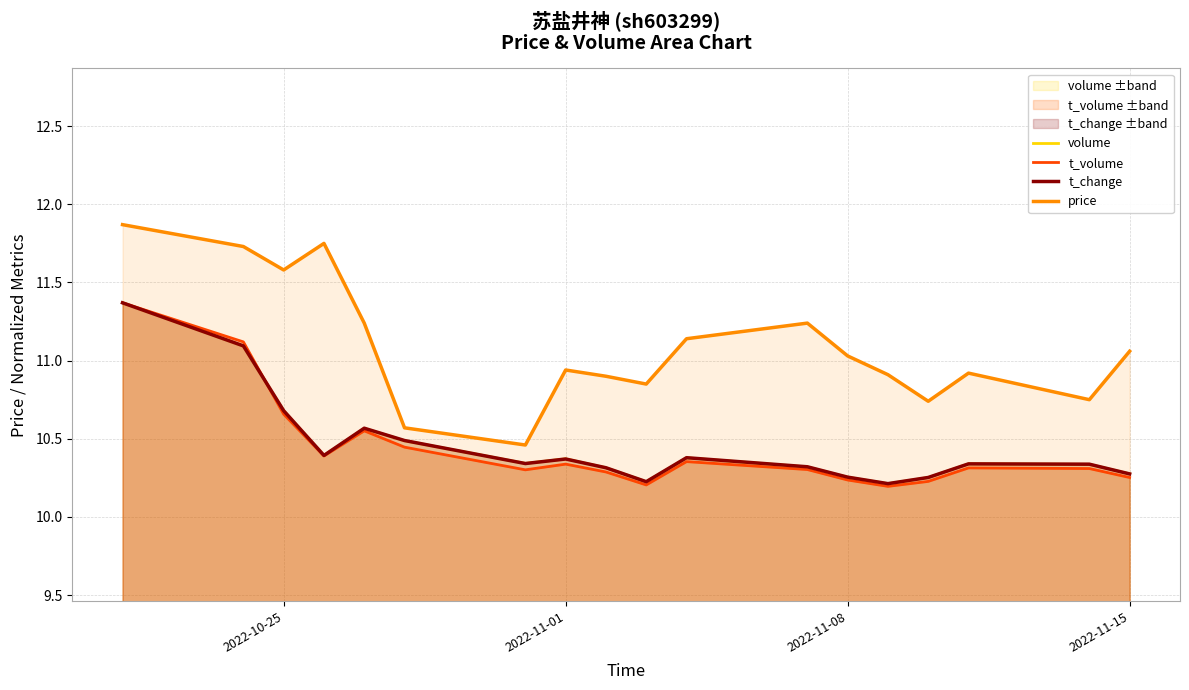

True or false: volume and price cross at least once.

False